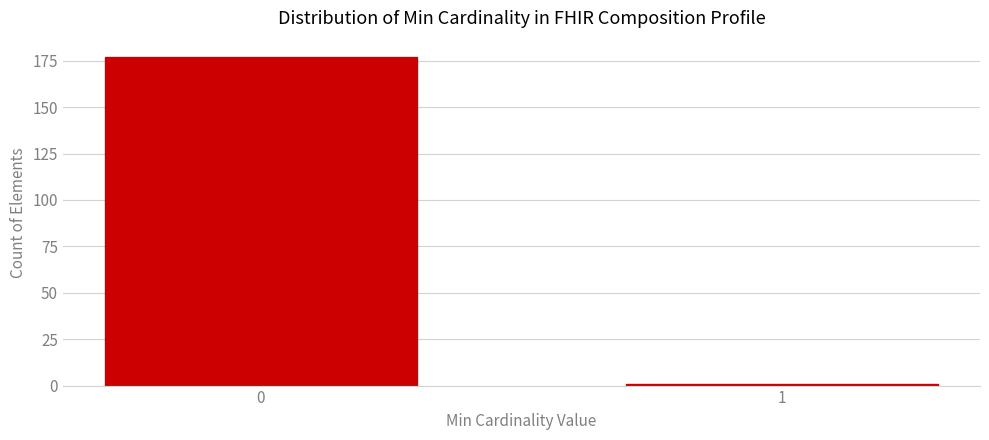

Reading right to left, what are all the values shown in this chart?

1	177